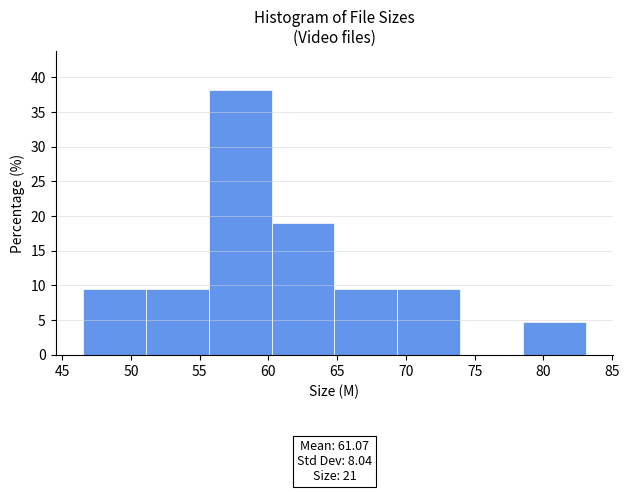

Over which range of the x-axis is the bar tallest?

55.5 to 60.0